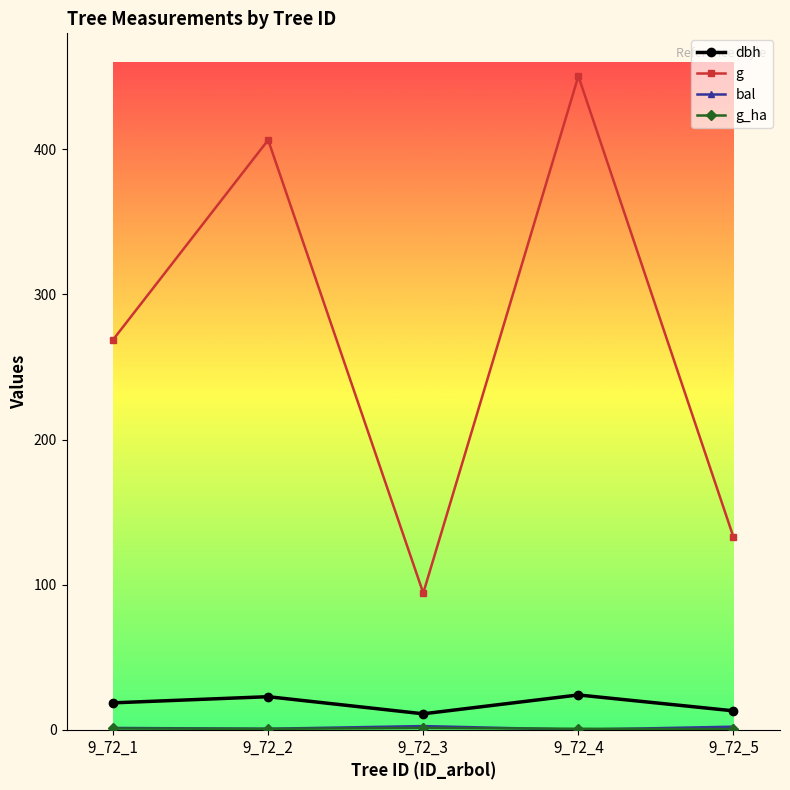

Which series changed the most between 9_72_2 and 9_72_5?

g